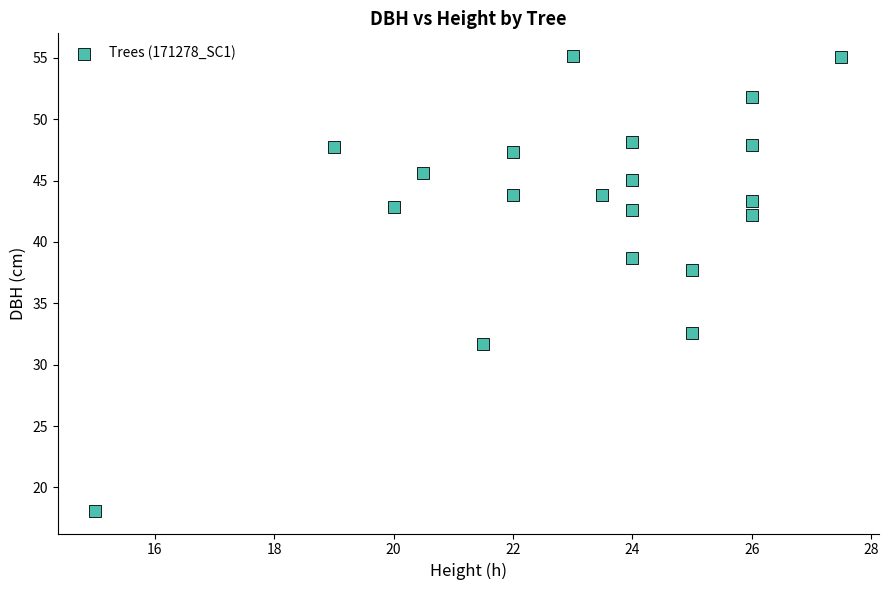

What Y value in the scatter plot is closest to 36?

37.7